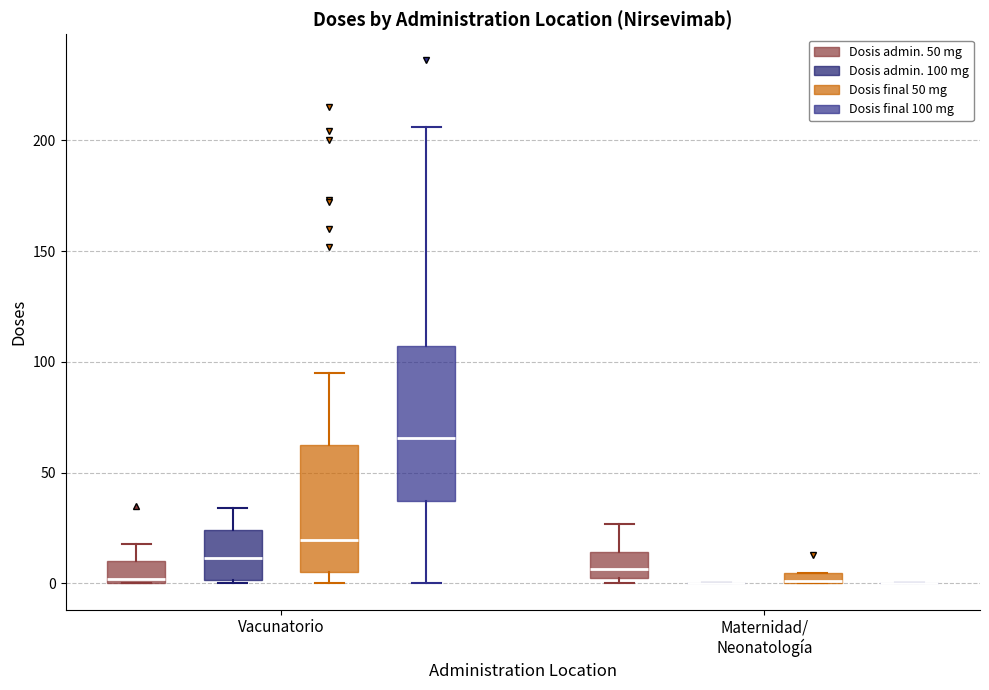

Comparing the boxes themselves (not the whiskers), which one is the tallest?

Vacunatorio (Dosis final 100 mg)